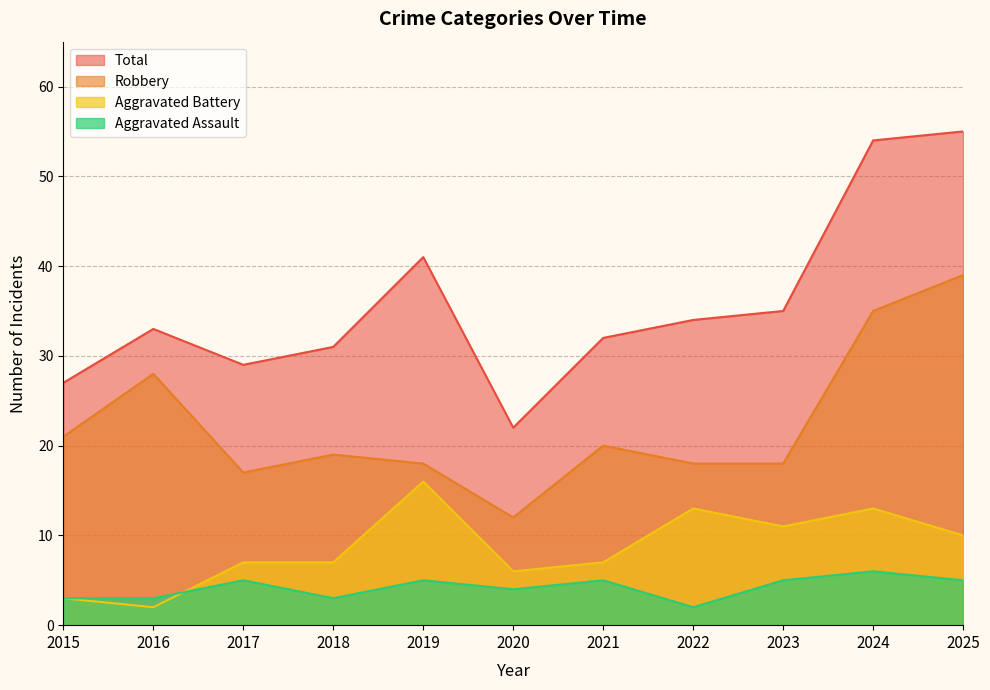

What is the value of the Total point at the 7th from the left?

32